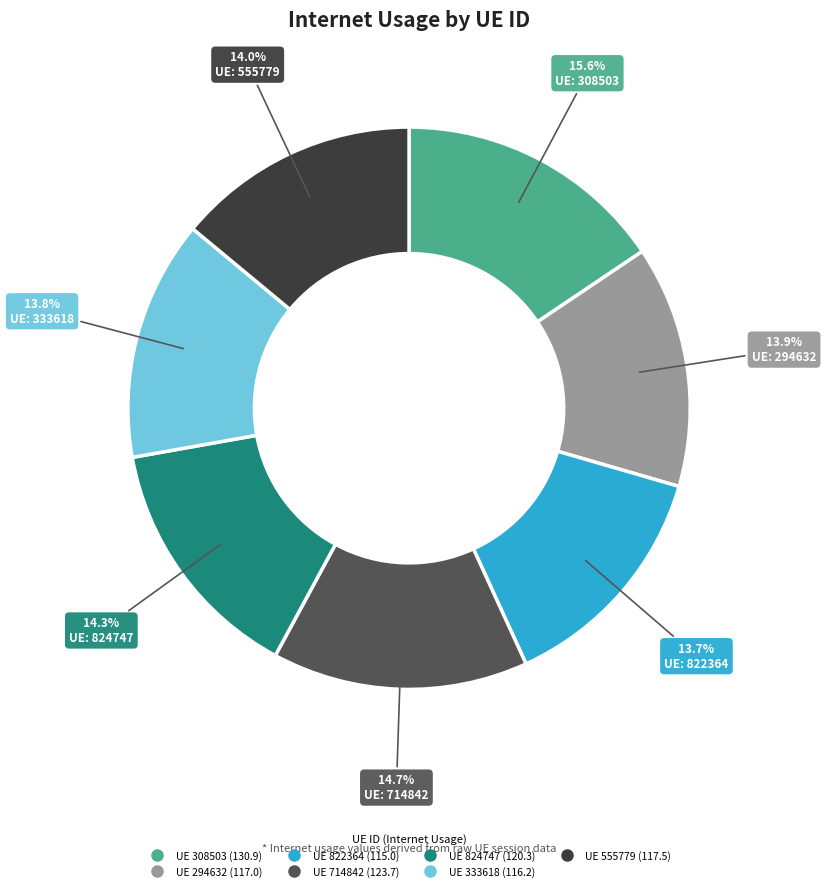

To the nearest percent, what is the difference between the largest and smallest slice percentages?

2%